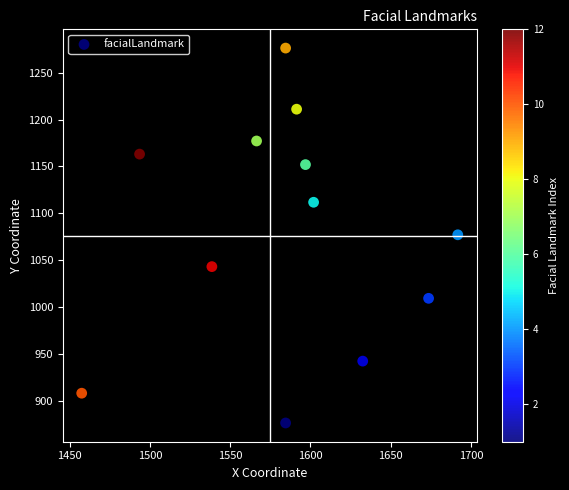

What is the average Y value?

1078.9